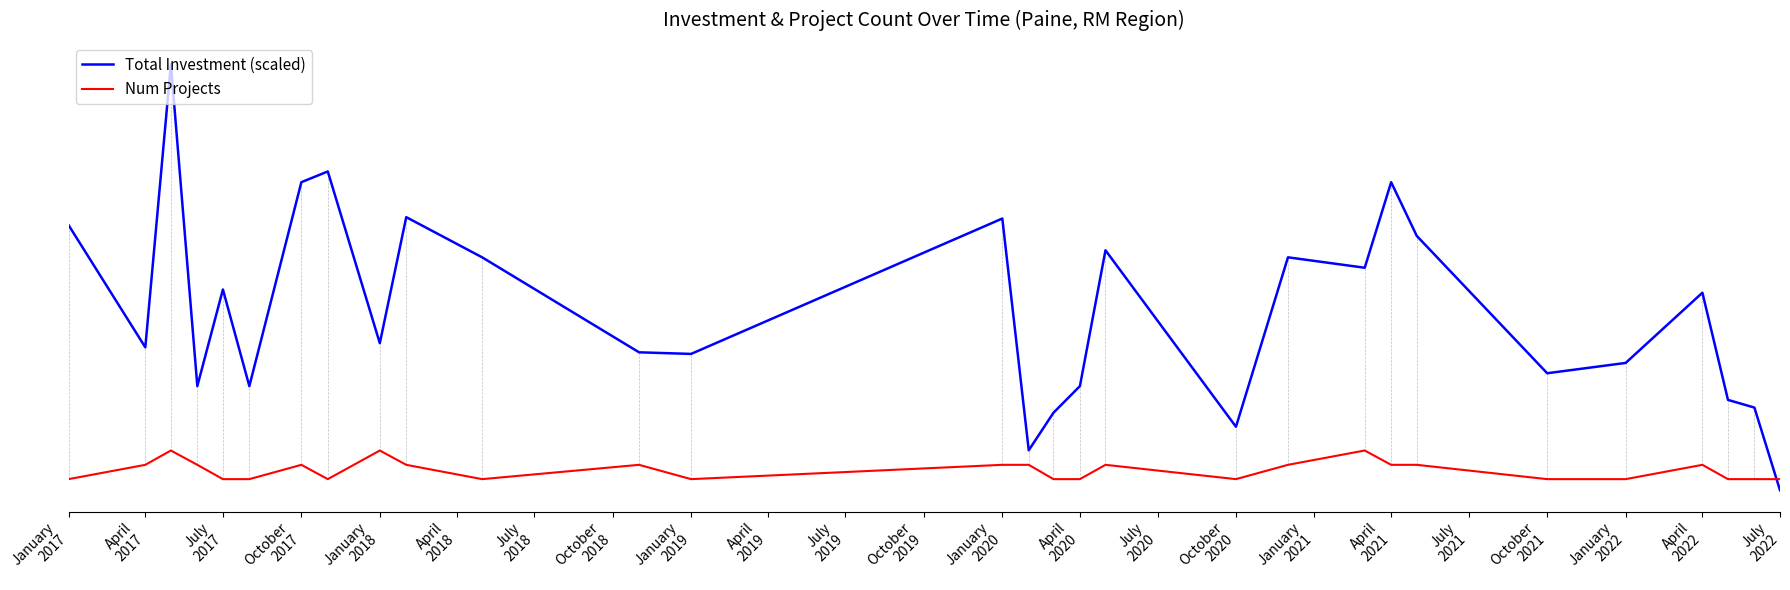

What are all the series names shown in the legend?

Total Investment (scaled), Num Projects